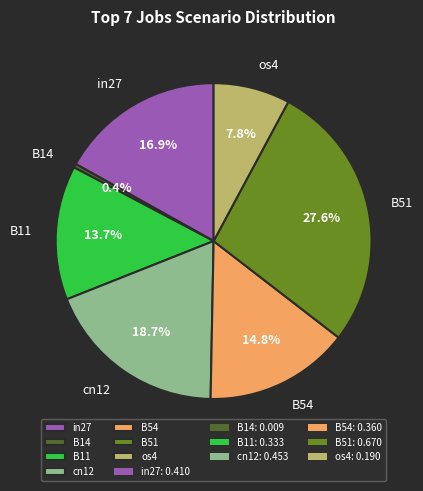

Is it true that B51 is 28% of the pie?

True